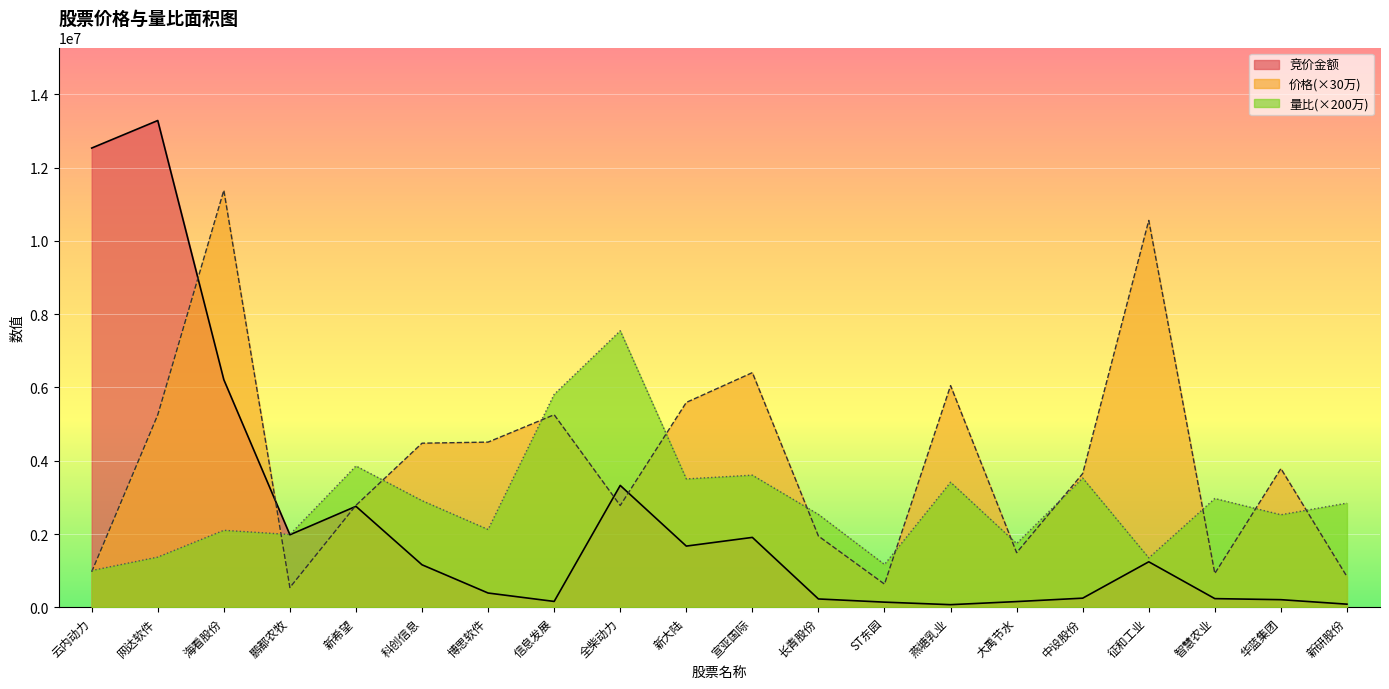

What is the sum of the 价格 values at 华蓝集团 and 新研股份?

4623000.0